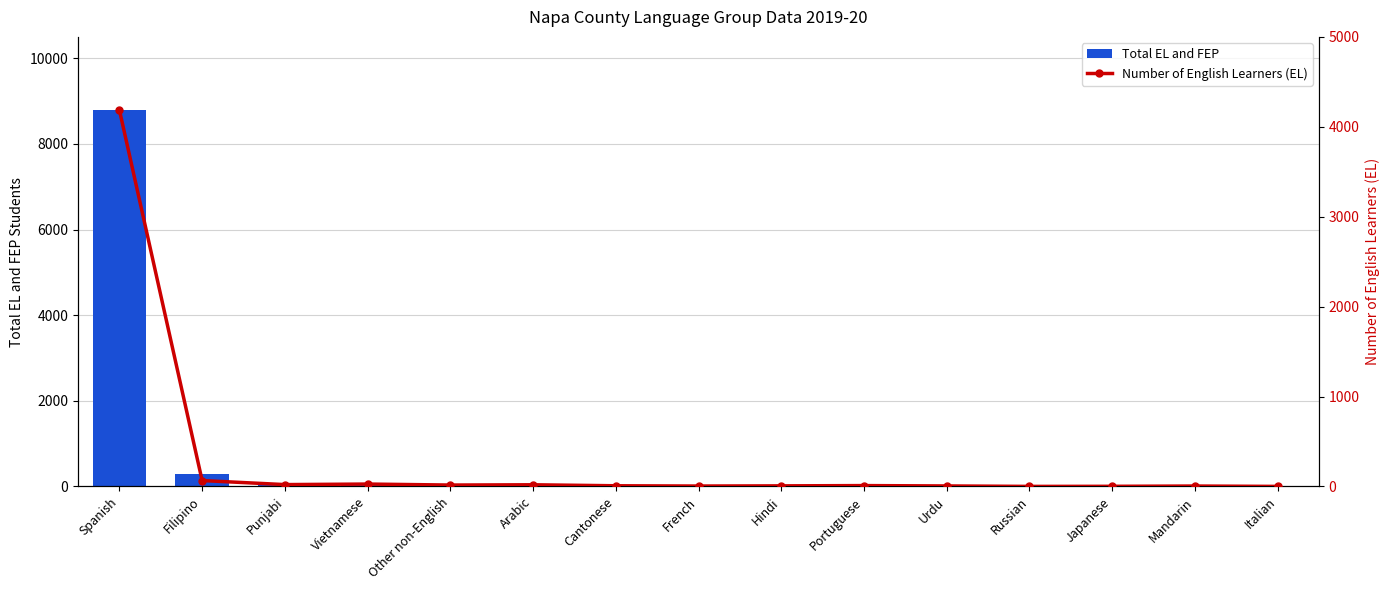

Reading left to right, list all the values displayed in this chart.

Total EL and FEP: 8793	280	77	72	59	43	32	30	19	17	15	14	13	13	13
Number of English Learners (EL): 4188	66	21	27	16	19	8	5	7	10	6	1	2	5	1